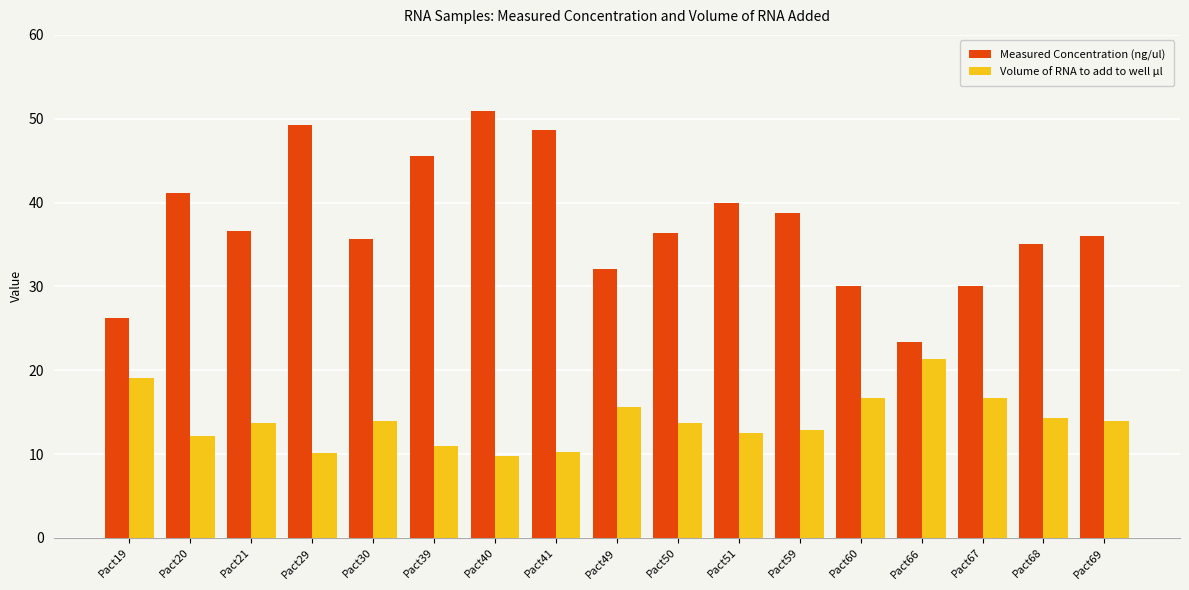

What value does the Measured Concentration (ng/ul) series have at Pact66?

23.4